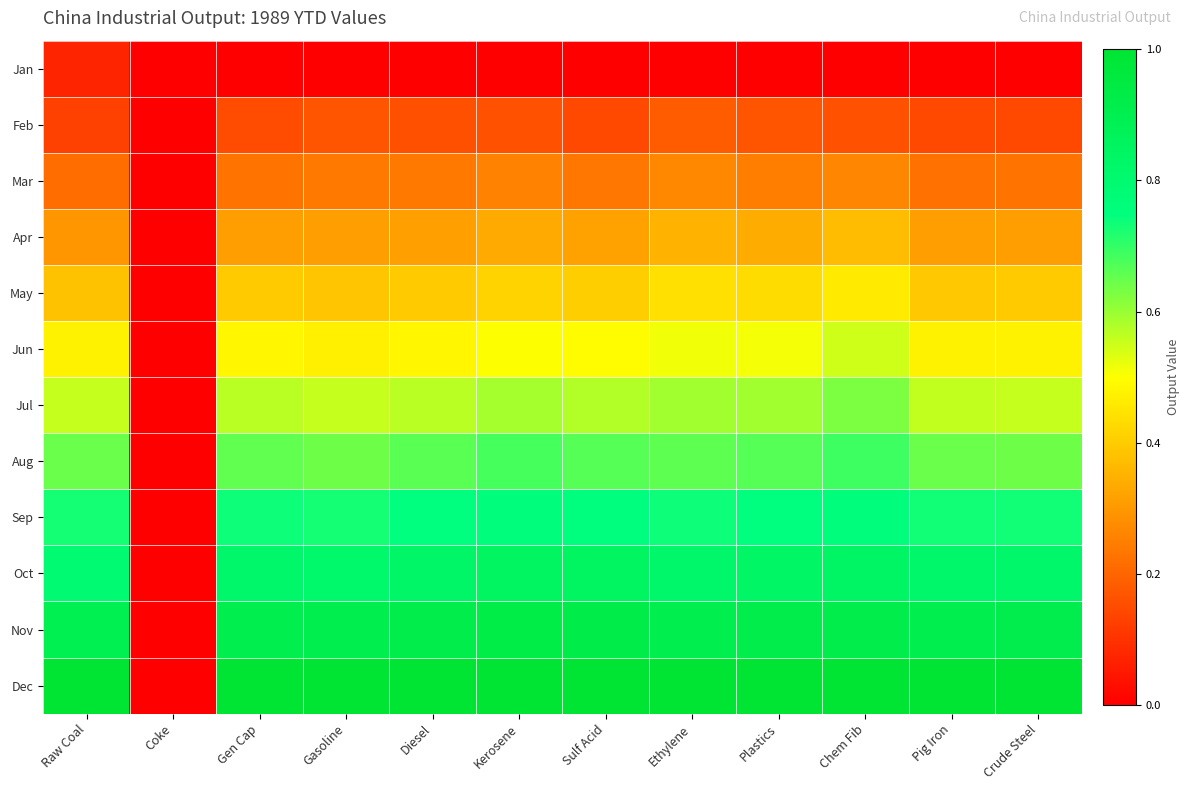

Which label corresponds to the largest value in the chart?

Raw Coal